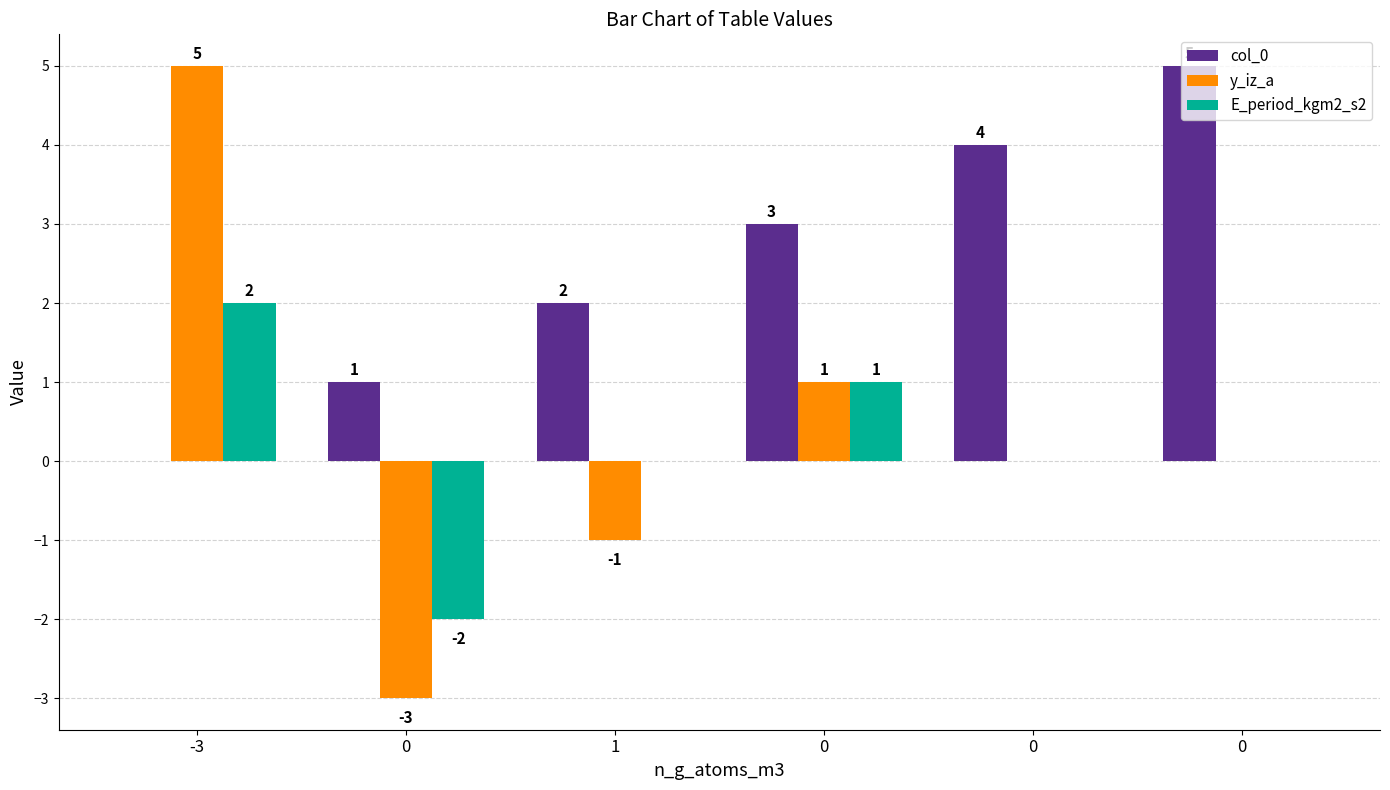

What are all the series names shown in the legend?

col_0, y_iz_a, E_period_kgm2_s2